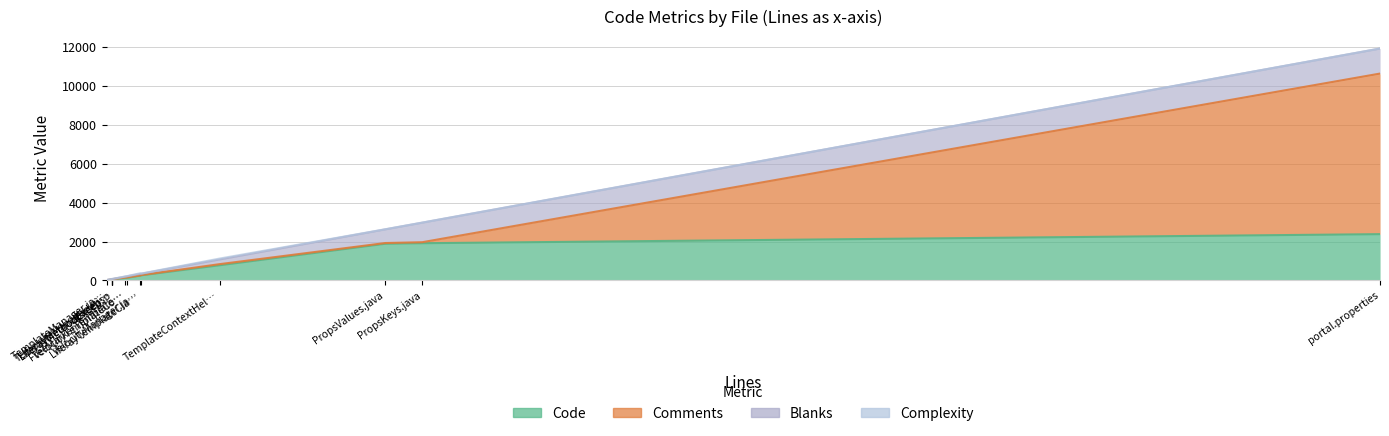

True or false: Comments has more than 0 interior local peaks.

False